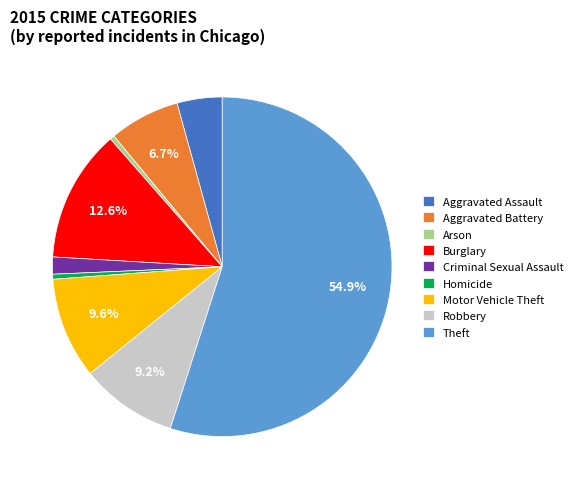

Is it true that Theft is 55% of the pie?

True